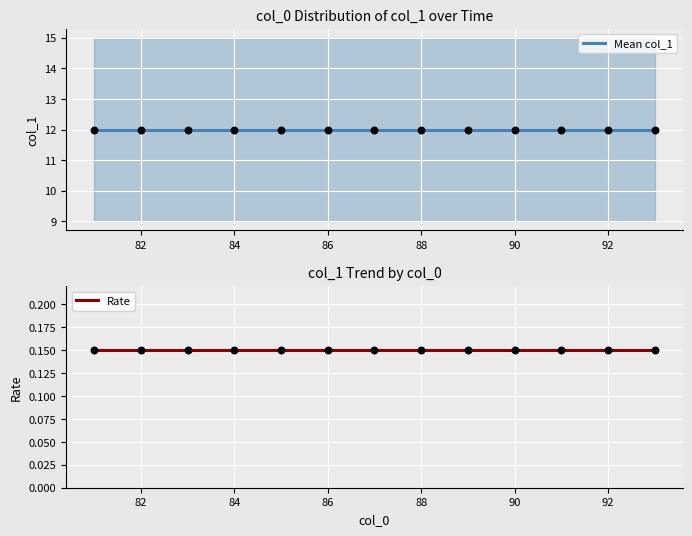

Which series reaches the minimum Y coordinate?

Rate